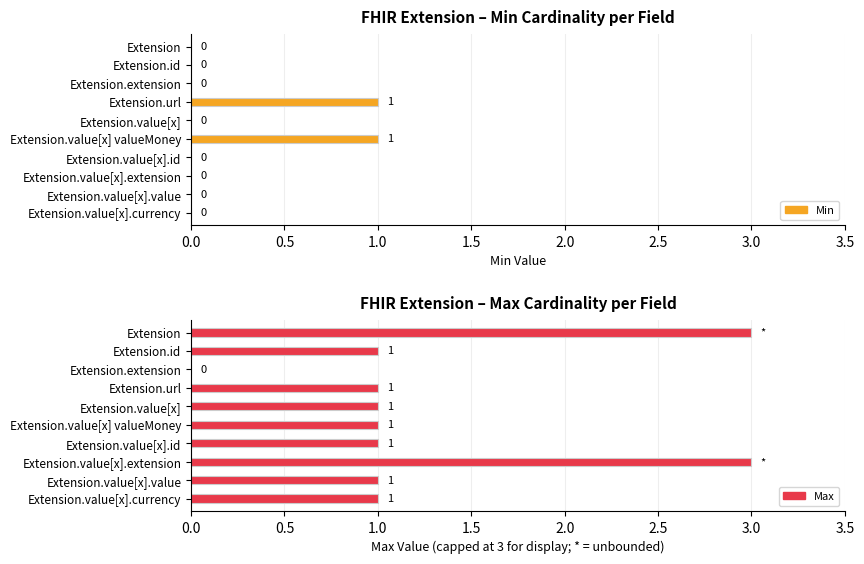

What position from the right is Extension.value[x].id?

4